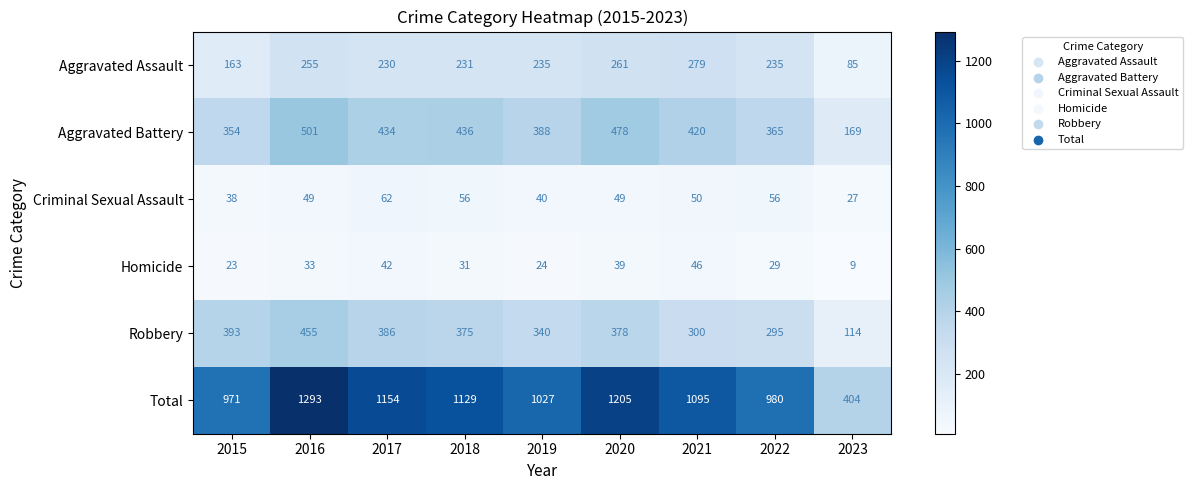

What is the difference between the maximum and minimum values in the Criminal Sexual Assault series?

35